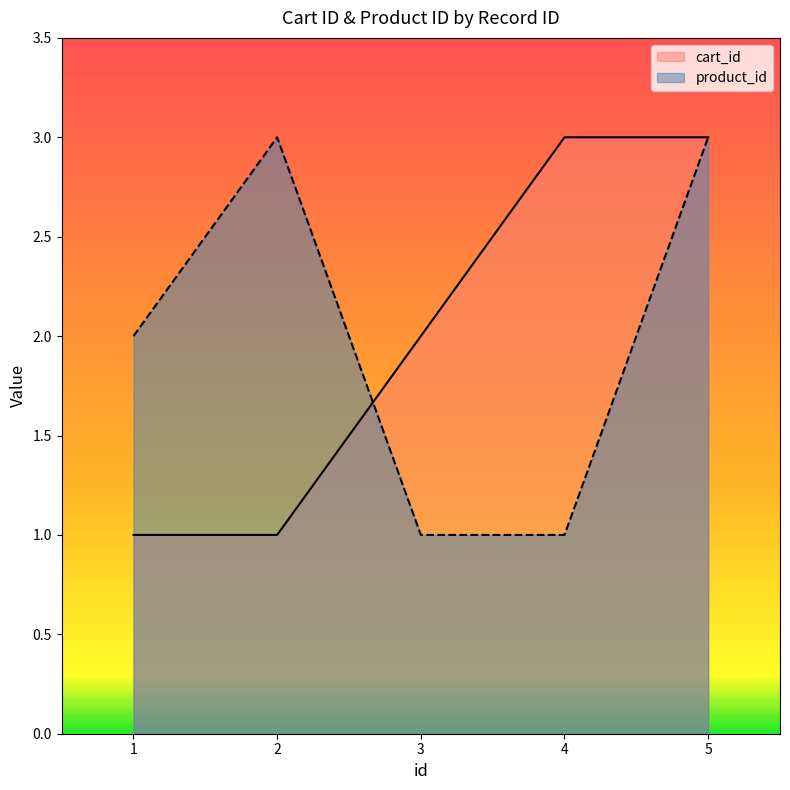

Count the number of data series in this chart.

2